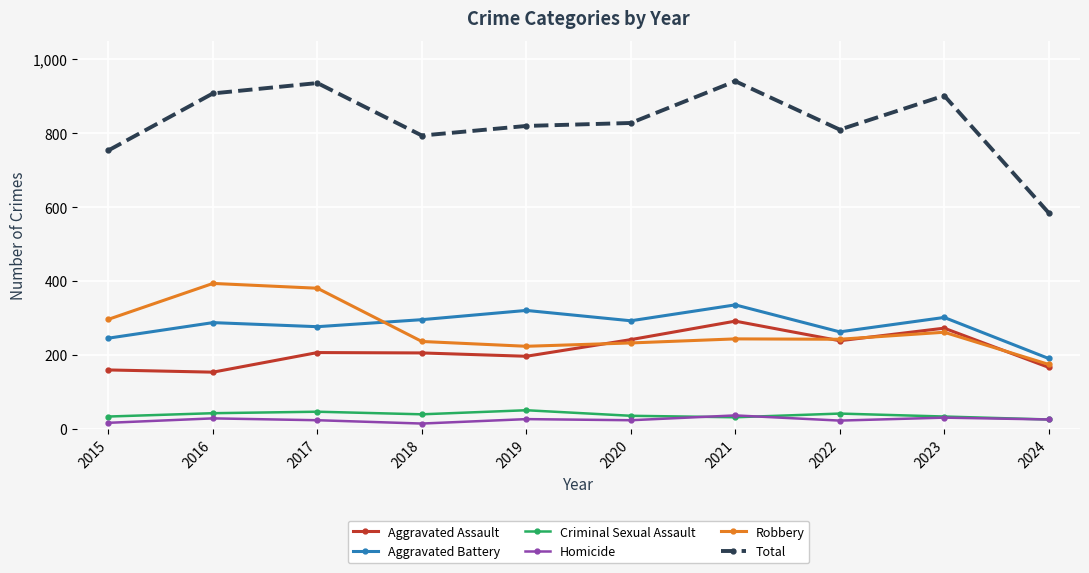

Which series changed the most between 2017 and 2021?

Robbery